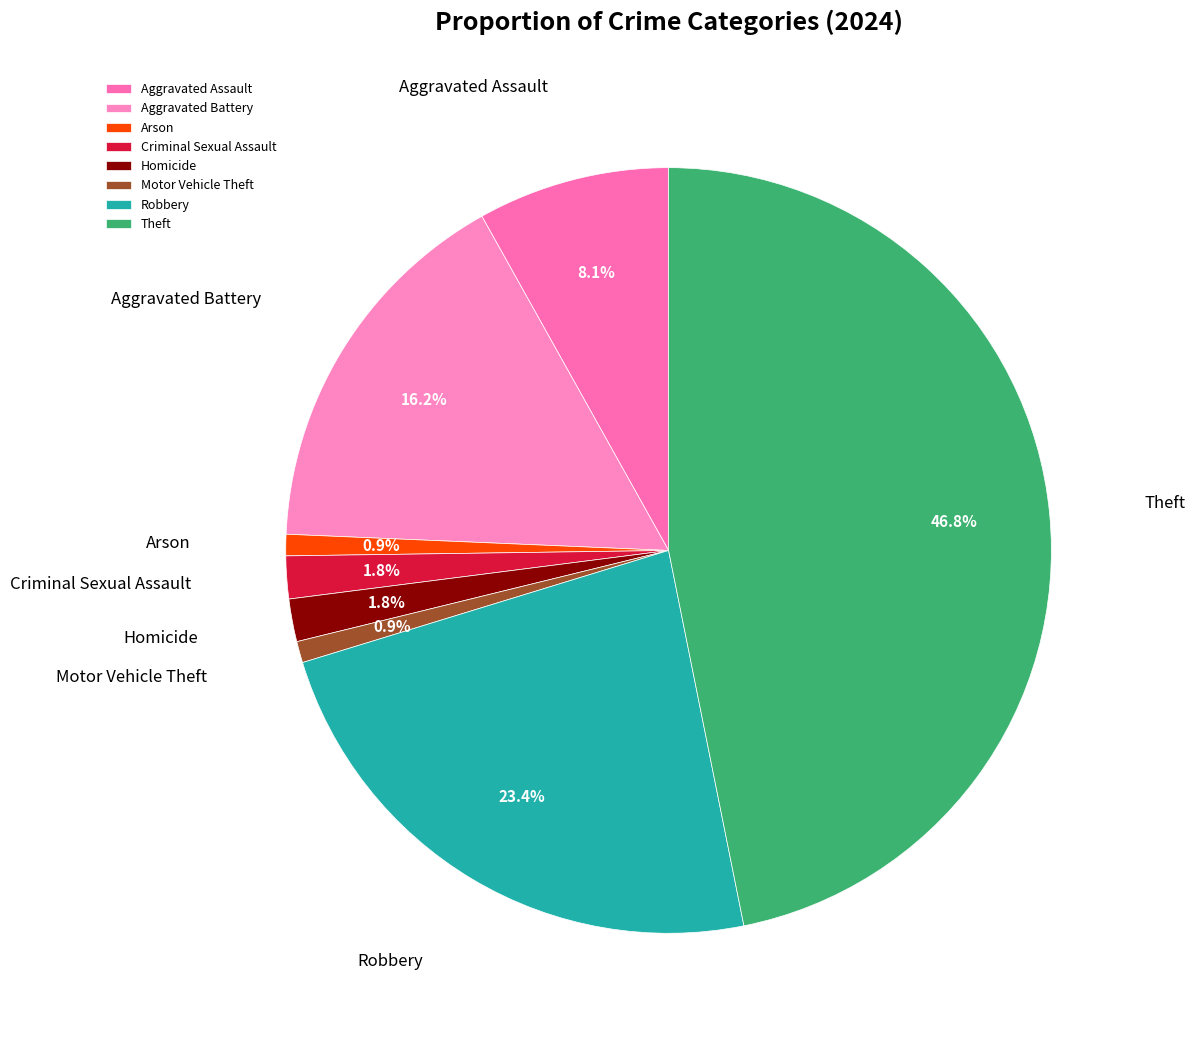

Which slice is the largest?

Theft